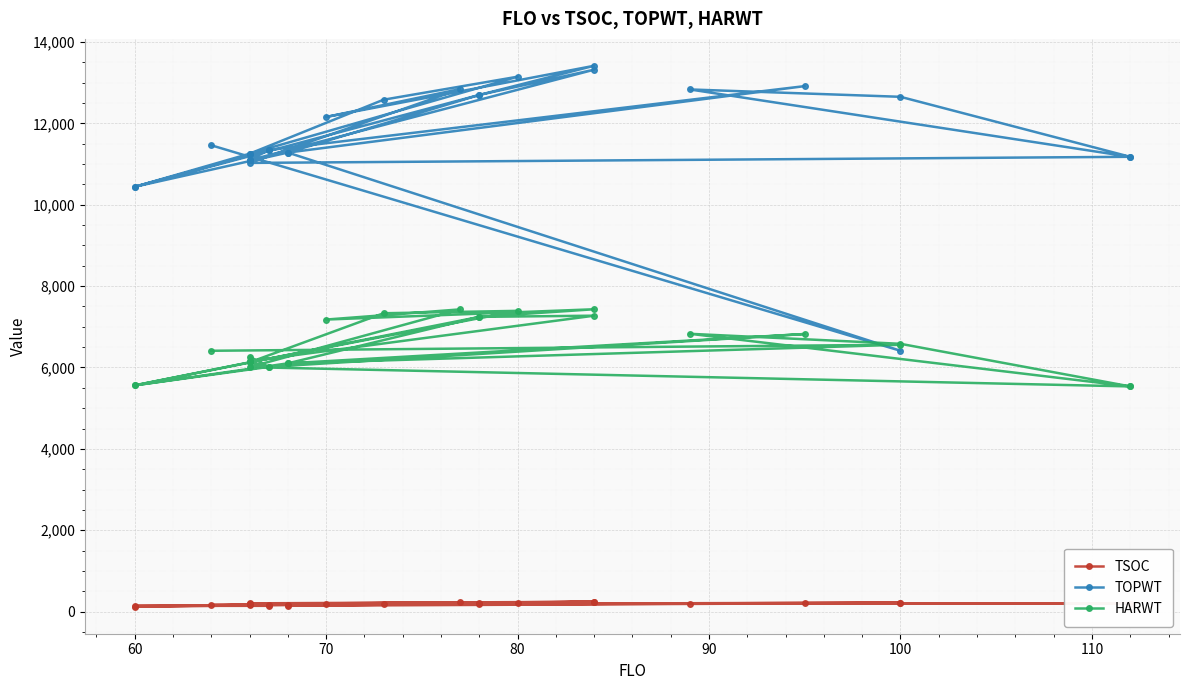

Does the chart display data point markers on the line(s)?

Yes